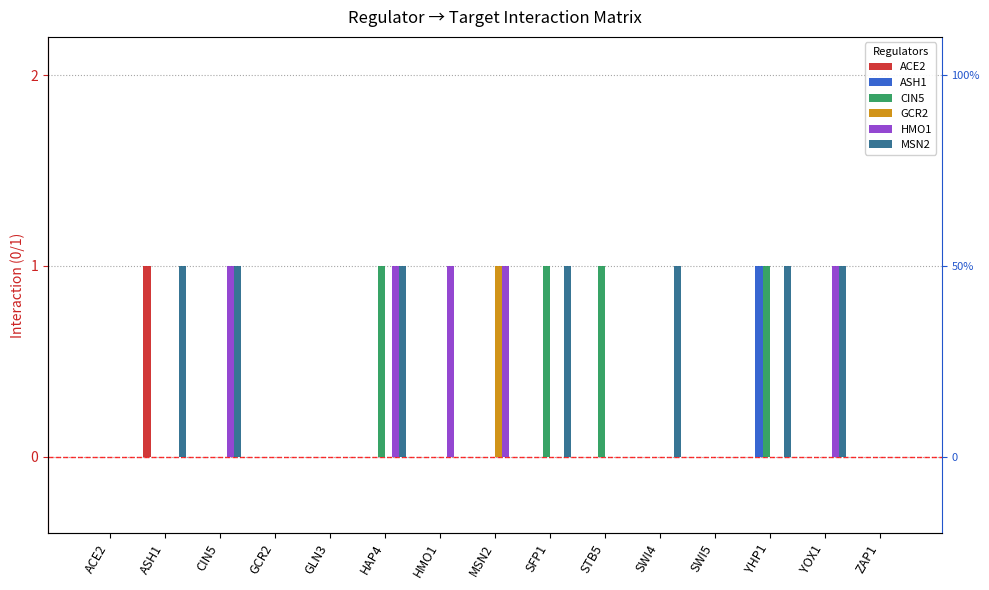

Which has a higher value, SWI4 or HAP4?

SWI4